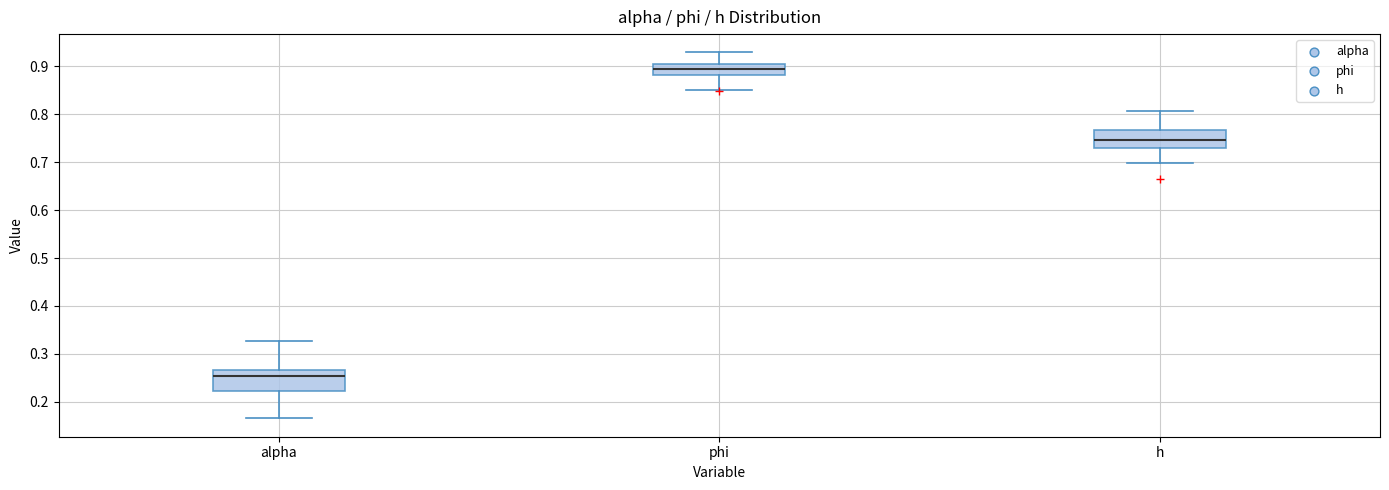

Where is the upper edge of the box for phi on the y-axis? The values are not printed on the chart, so give them approximately, as read against the axis.

0.90